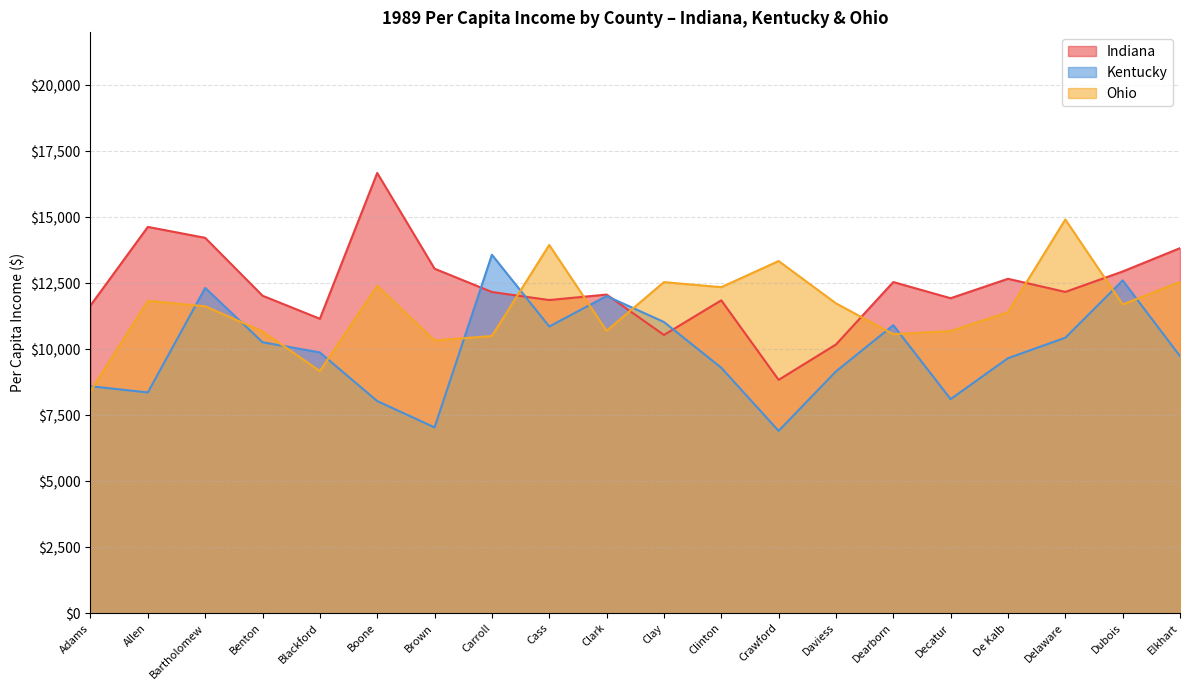

Rank the series by their maximum value, from highest to lowest.

Indiana, Ohio, Kentucky